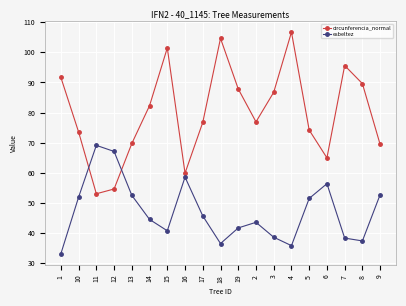

At 19, list the series in order from largest to smallest.

circunferencia_normal, esbeltez